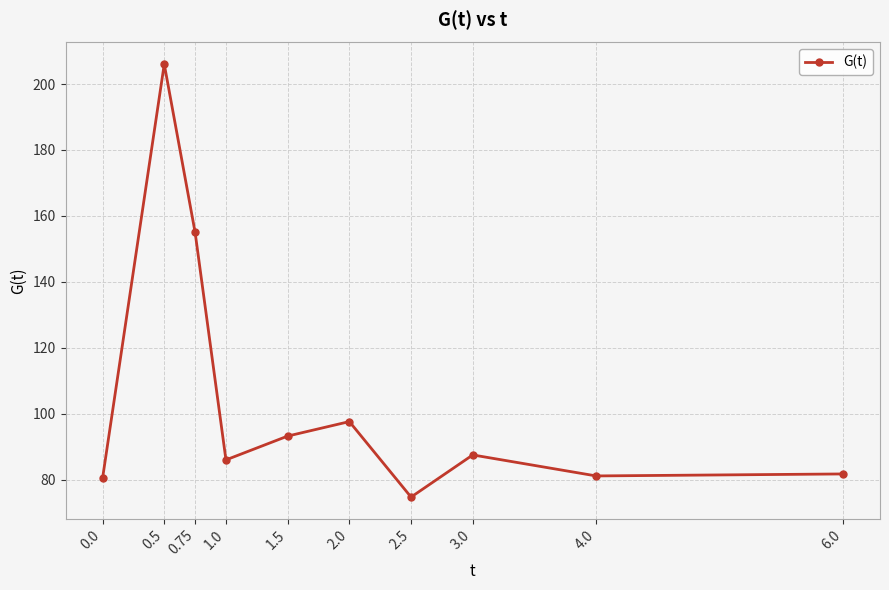

What is the change in value from 0.75 to 2.0?

-57.4